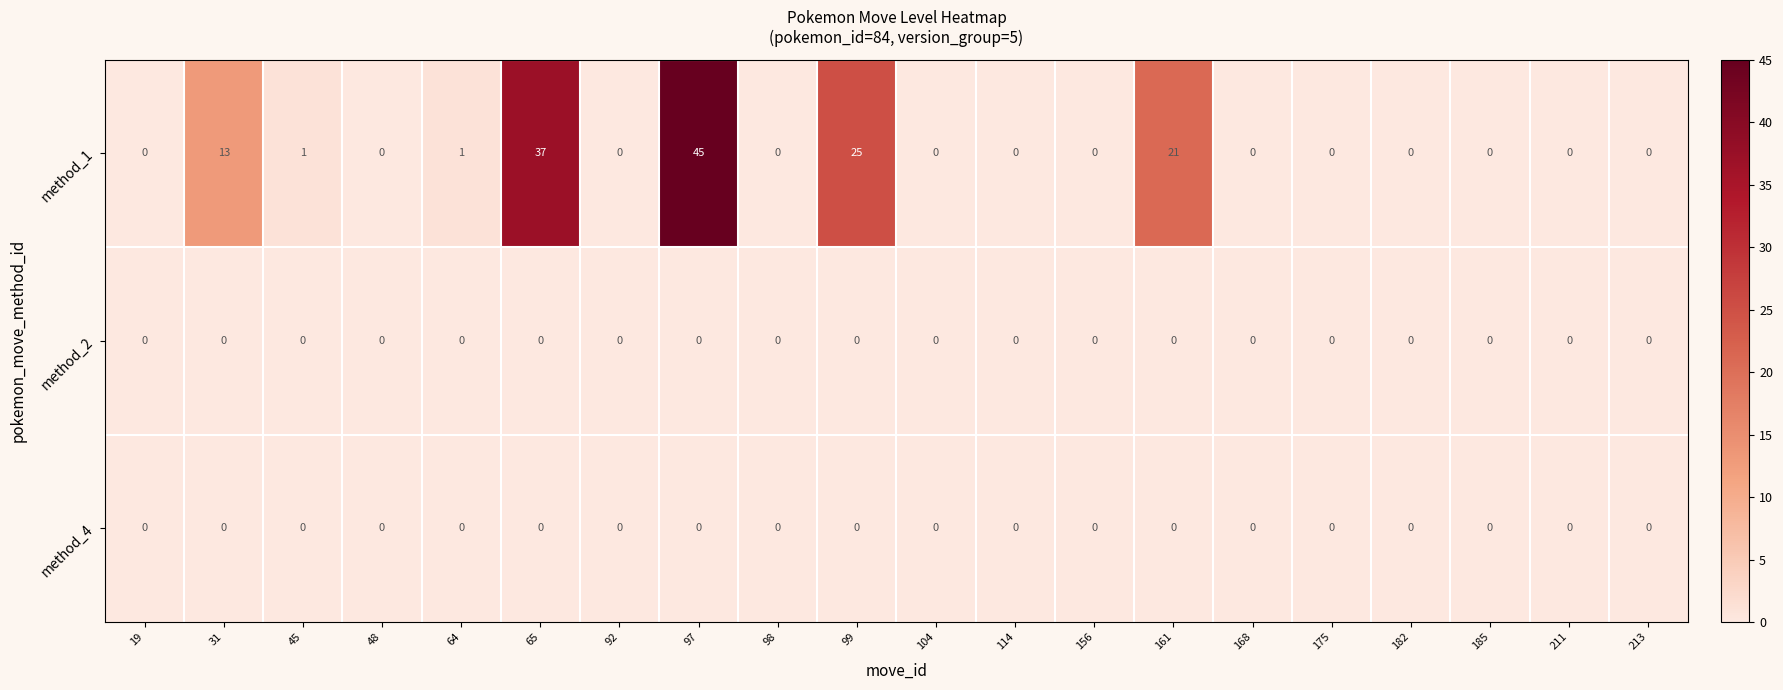

What is the average value of the method_1 series?

7